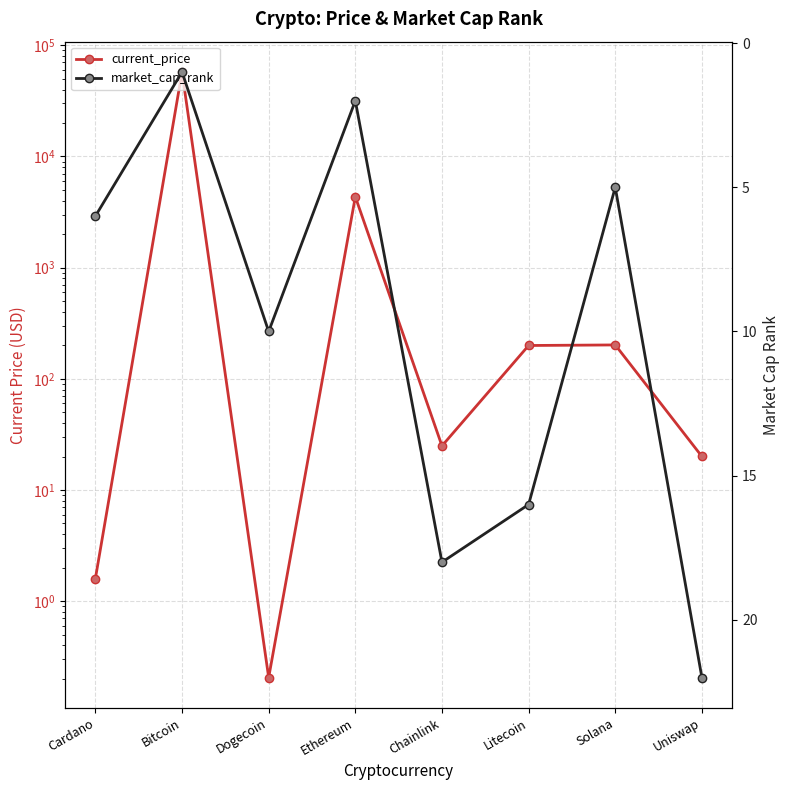

In market_cap_rank, how many points are lower than both neighbors (excluding endpoints)?

3